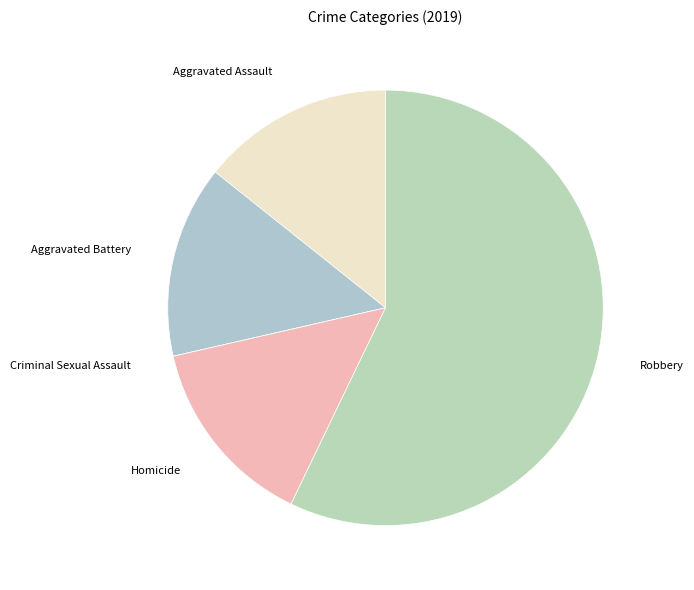

Does Homicide represent more than half of the total?

No